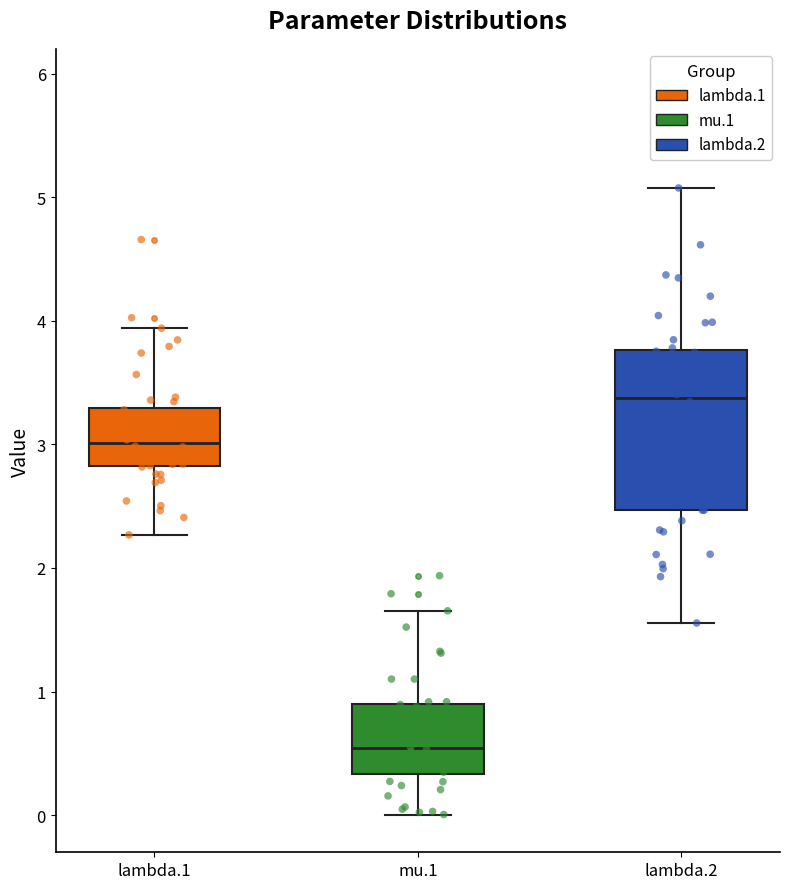

Which box is the tallest, from its lower edge to its upper edge?

lambda.2